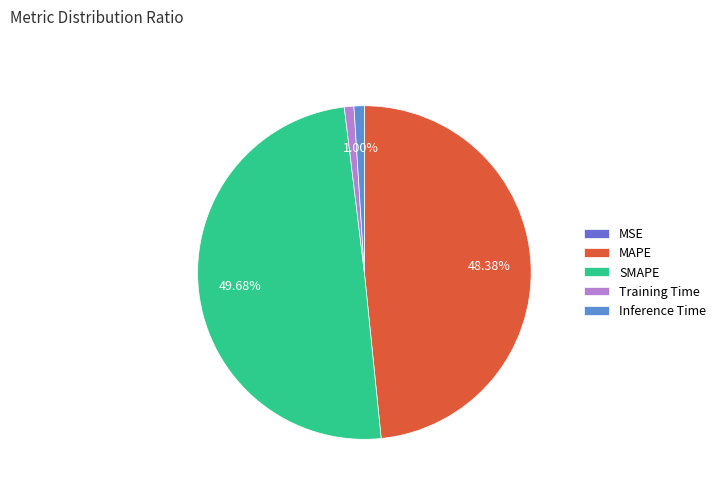

Which has a higher value, SMAPE or Inference Time?

SMAPE